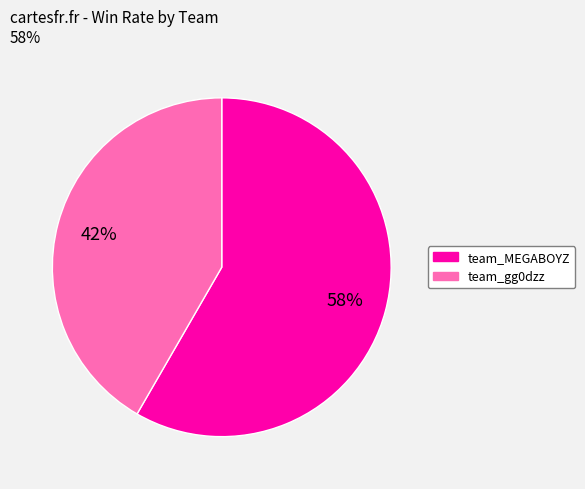

Which slice is the largest?

team_MEGABOYZ